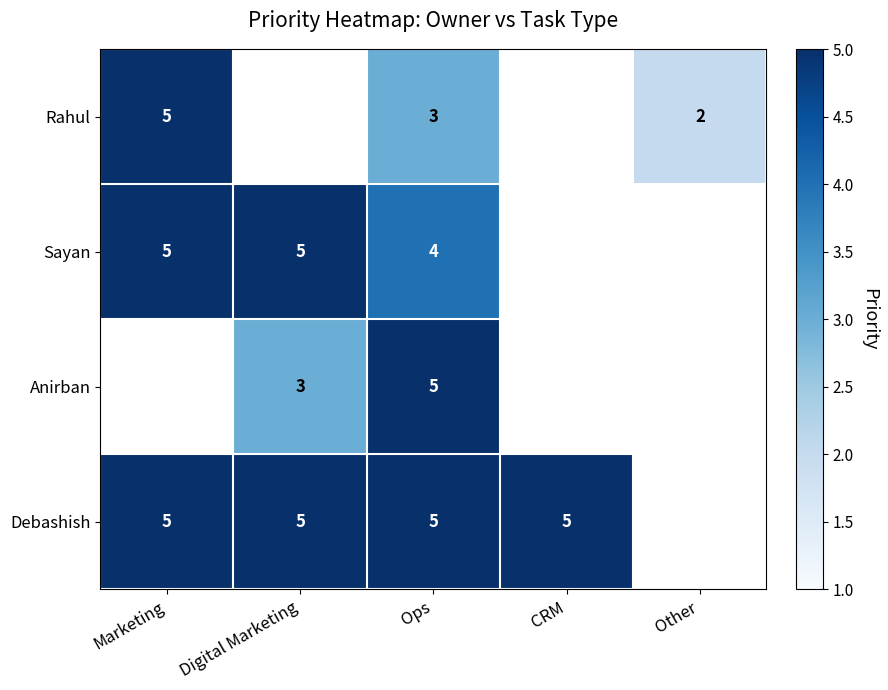

The Rahul series shows 3 at Ops. True or false?

True